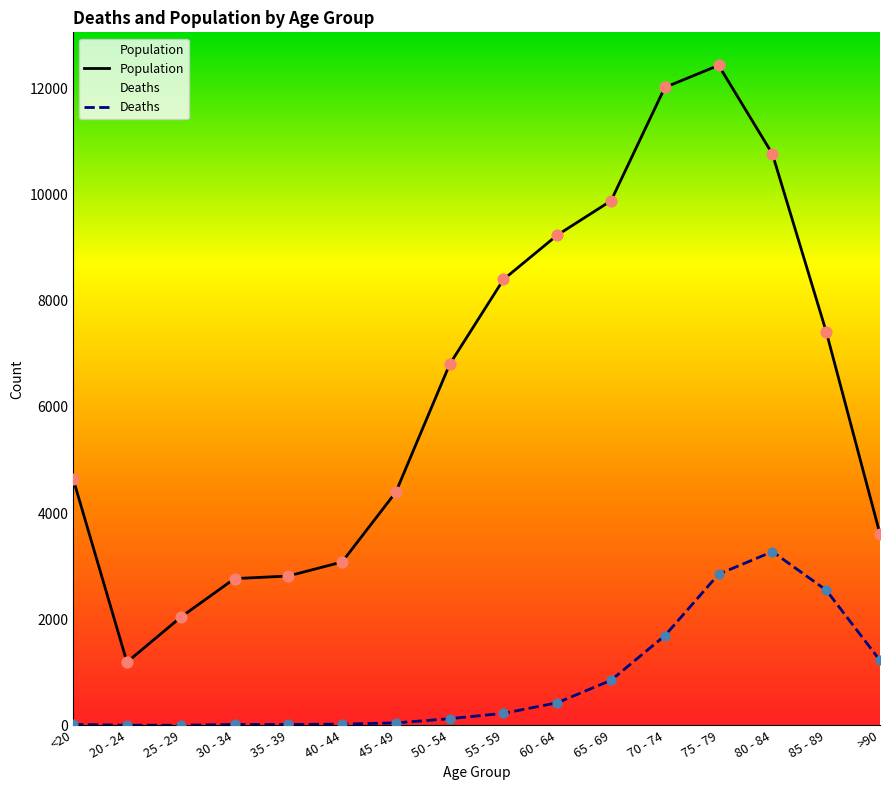

Which series contains the highest Y value?

Population